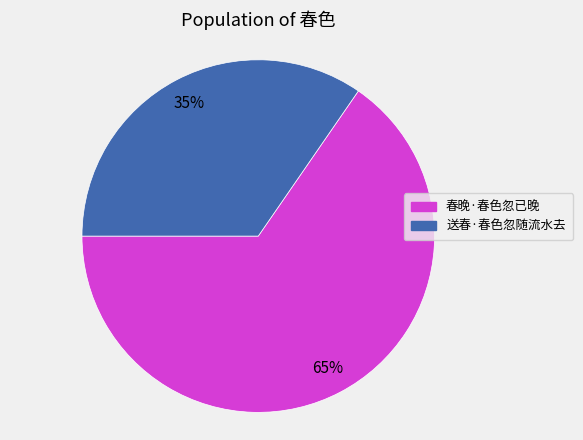

What is the ratio of the value at 送春·春色忽随流水去 to the value at 春晚·春色忽已晚?

0.5